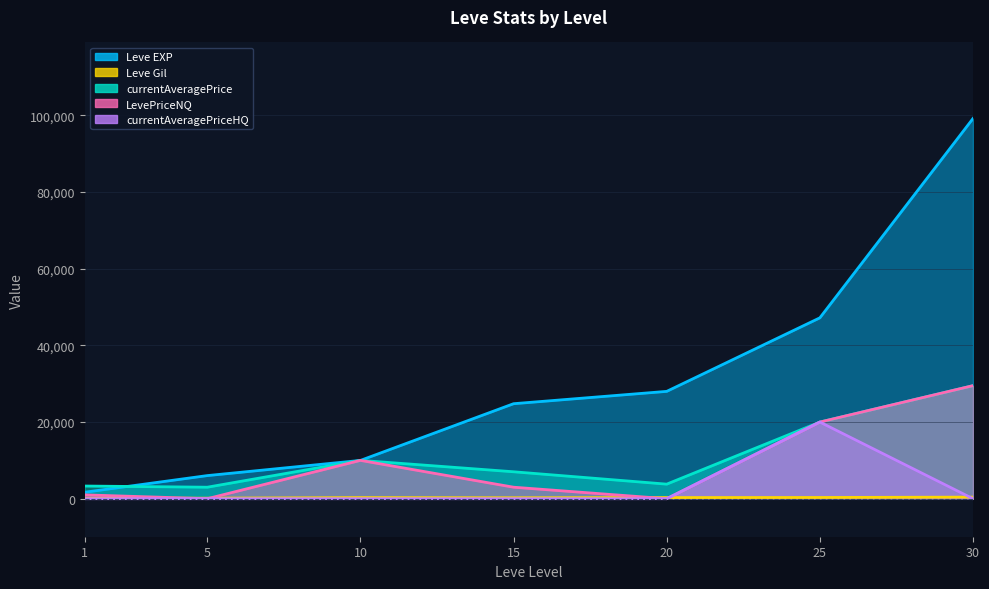

Count the number of data series in this chart.

5